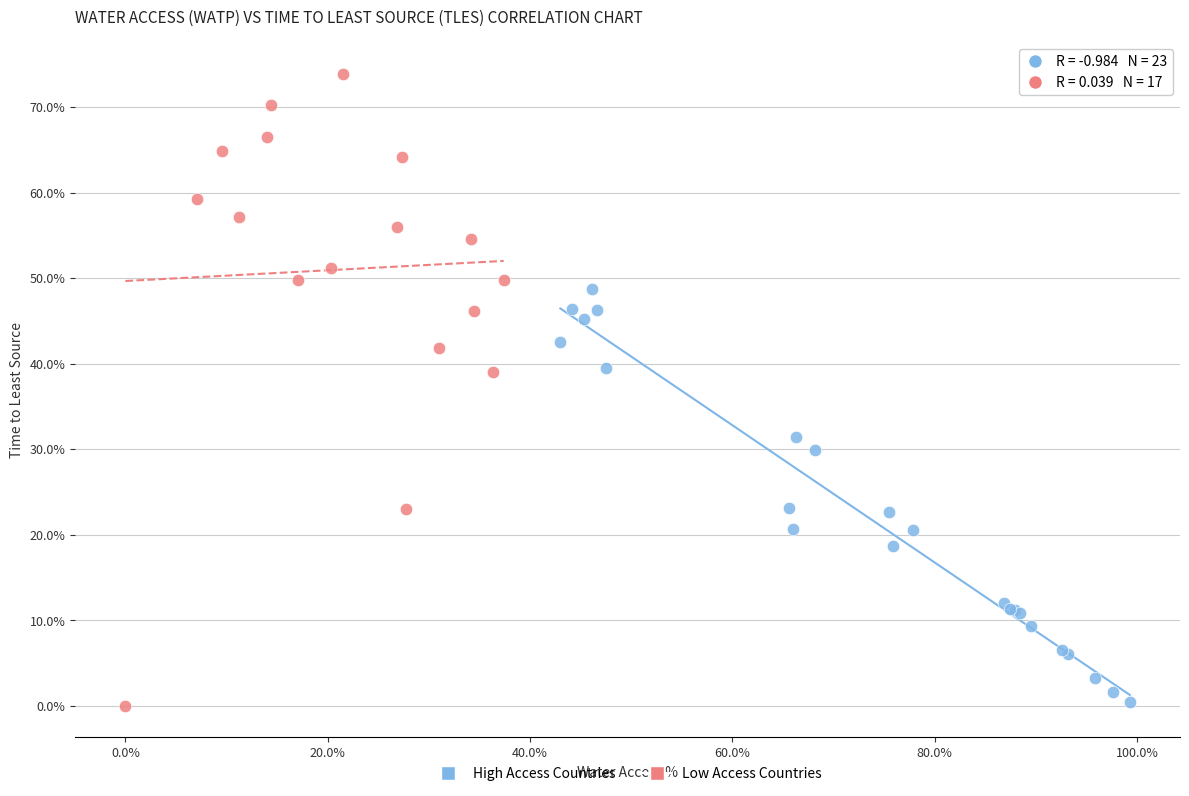

Which series has the widest spread of Y values?

Low Access Countries